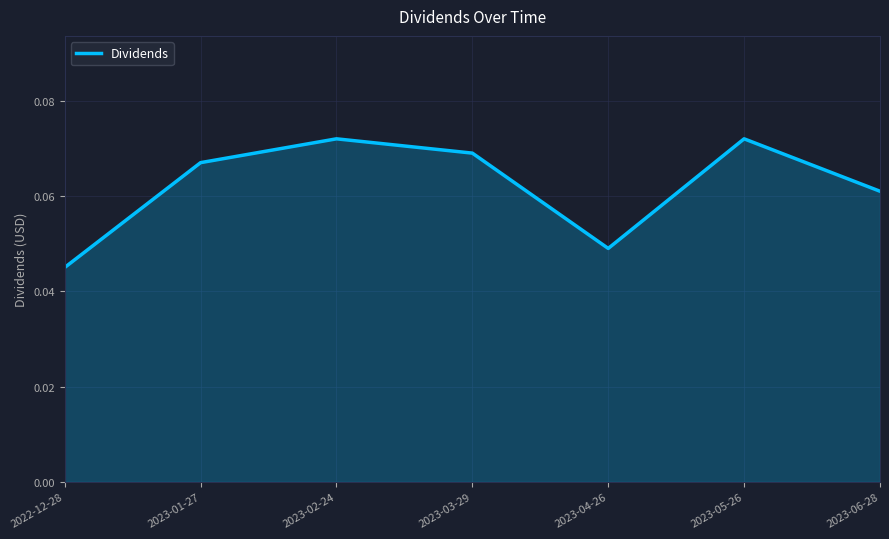

The chart shows a value of 0.0 at 2023-03-29. True or false?

False